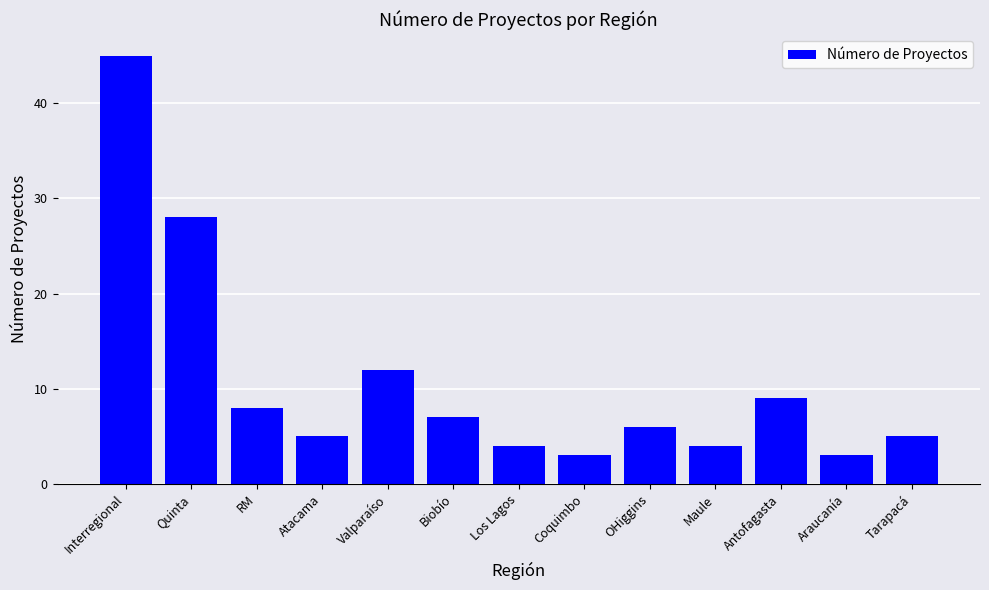

Is it true that the value at Biobío is 4?

False